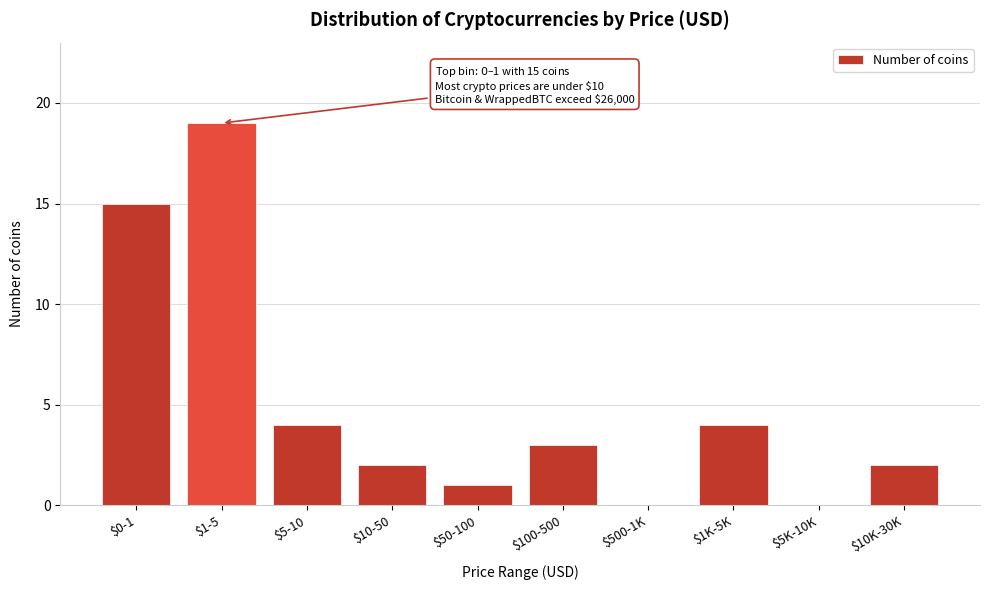

True or false: the data shows 1 at $100-500.

False